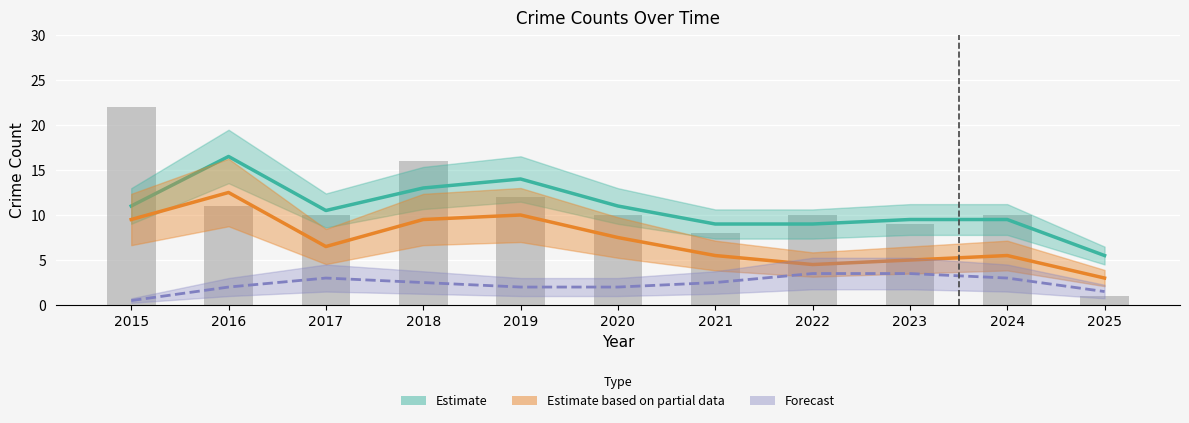

Reading left to right, transcribe all the data shown in this chart.

2015=22	2016=11	2017=10	2018=16	2019=12	2020=10	2021=8	2022=10	2023=9	2024=10	2025=1